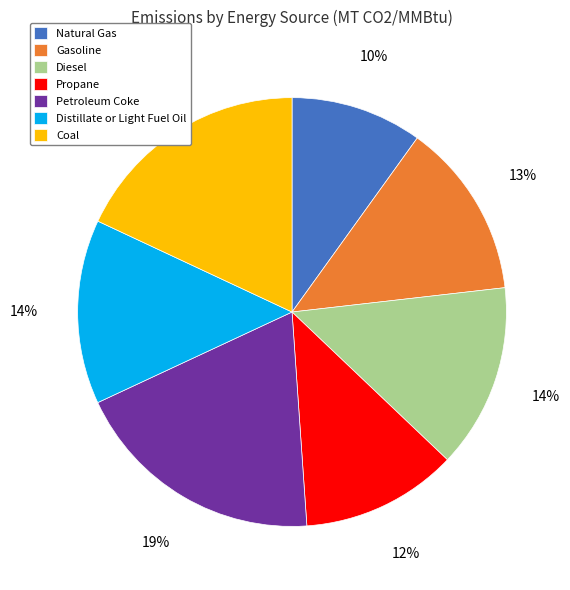

Is it true that Gasoline is 13% of the pie?

True